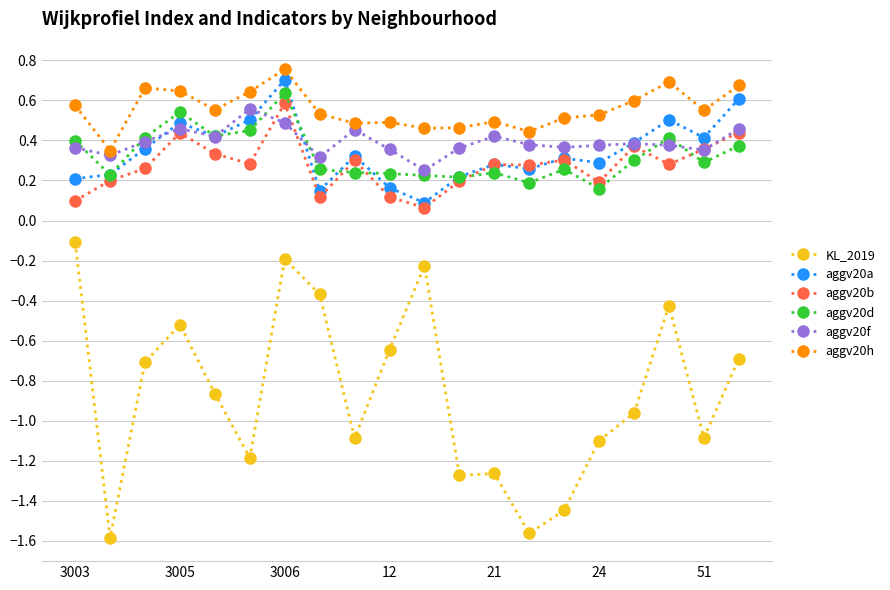

Which series has the widest spread of values?

KL_2019